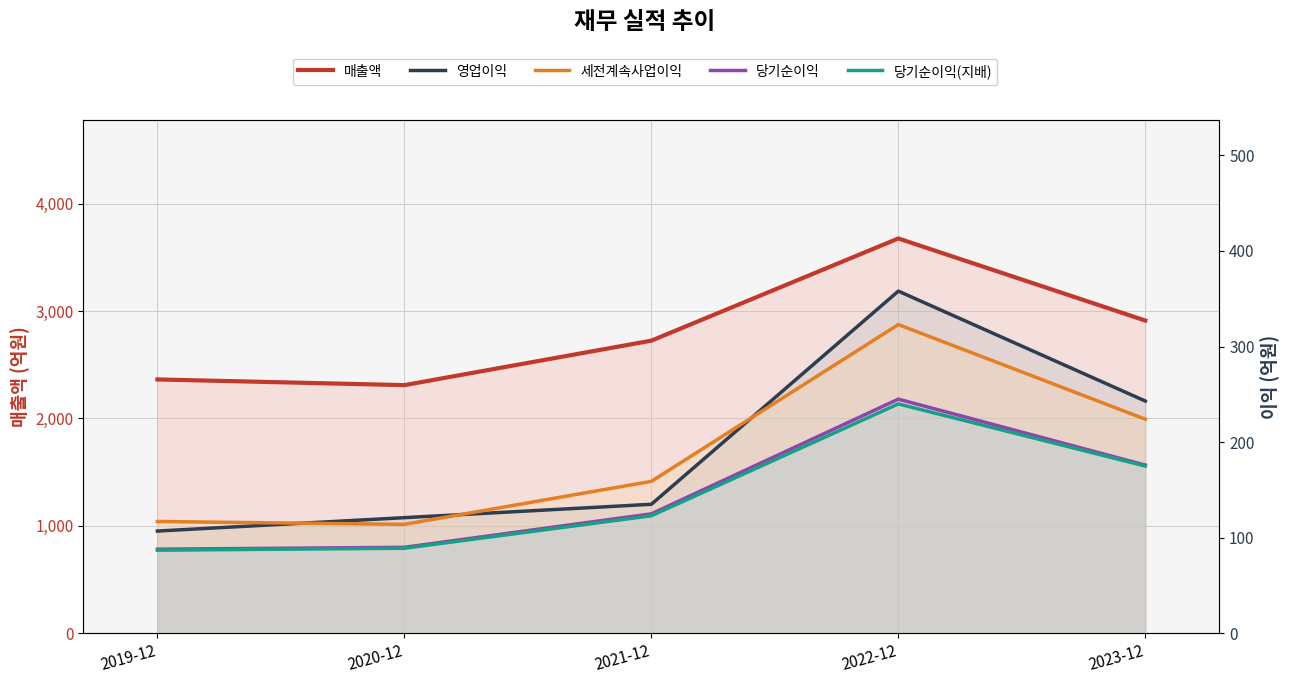

What is the average value of the 세전계속사업이익 series?

187